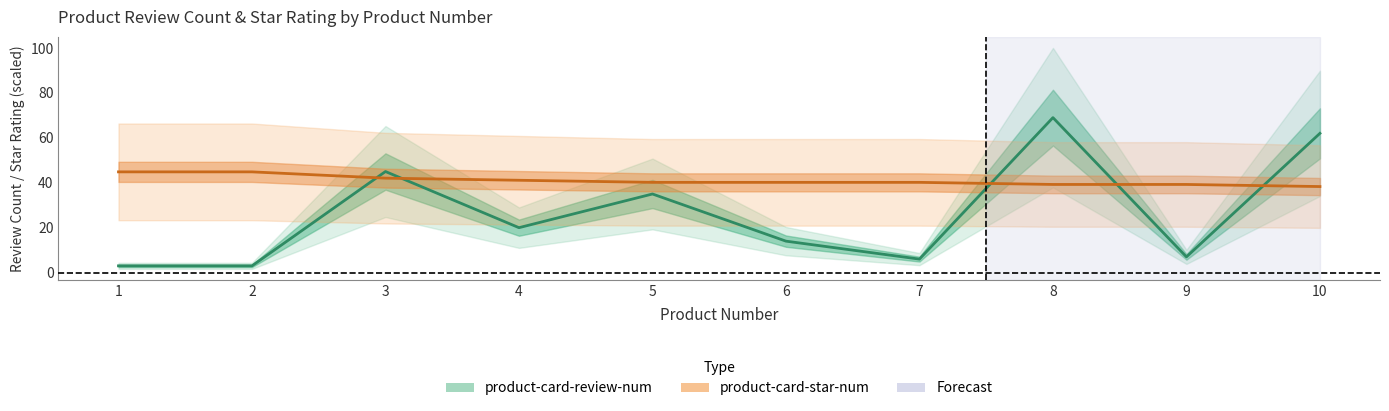

Which category has the highest value across all series?

8